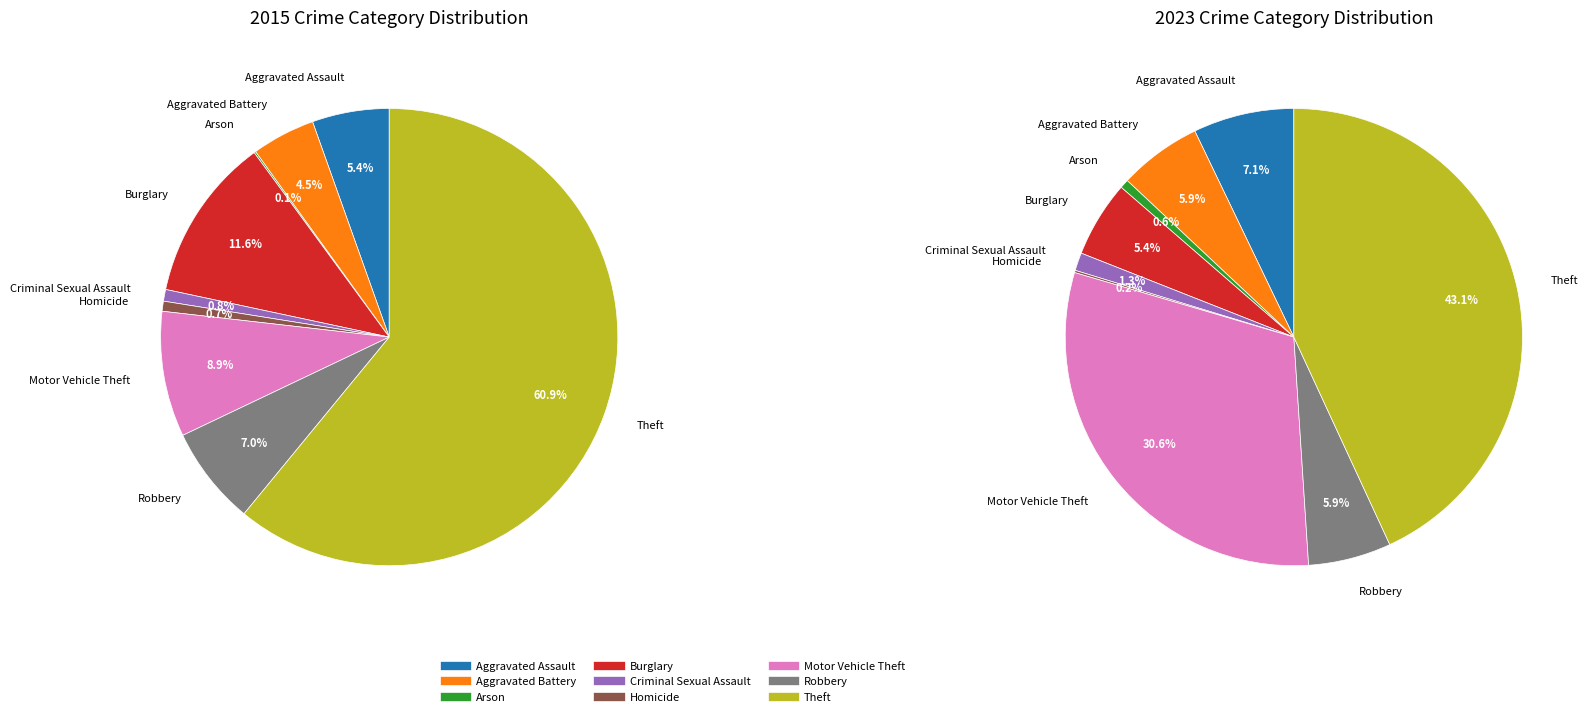

The 3 slice represents 12% of the pie. True or false?

True